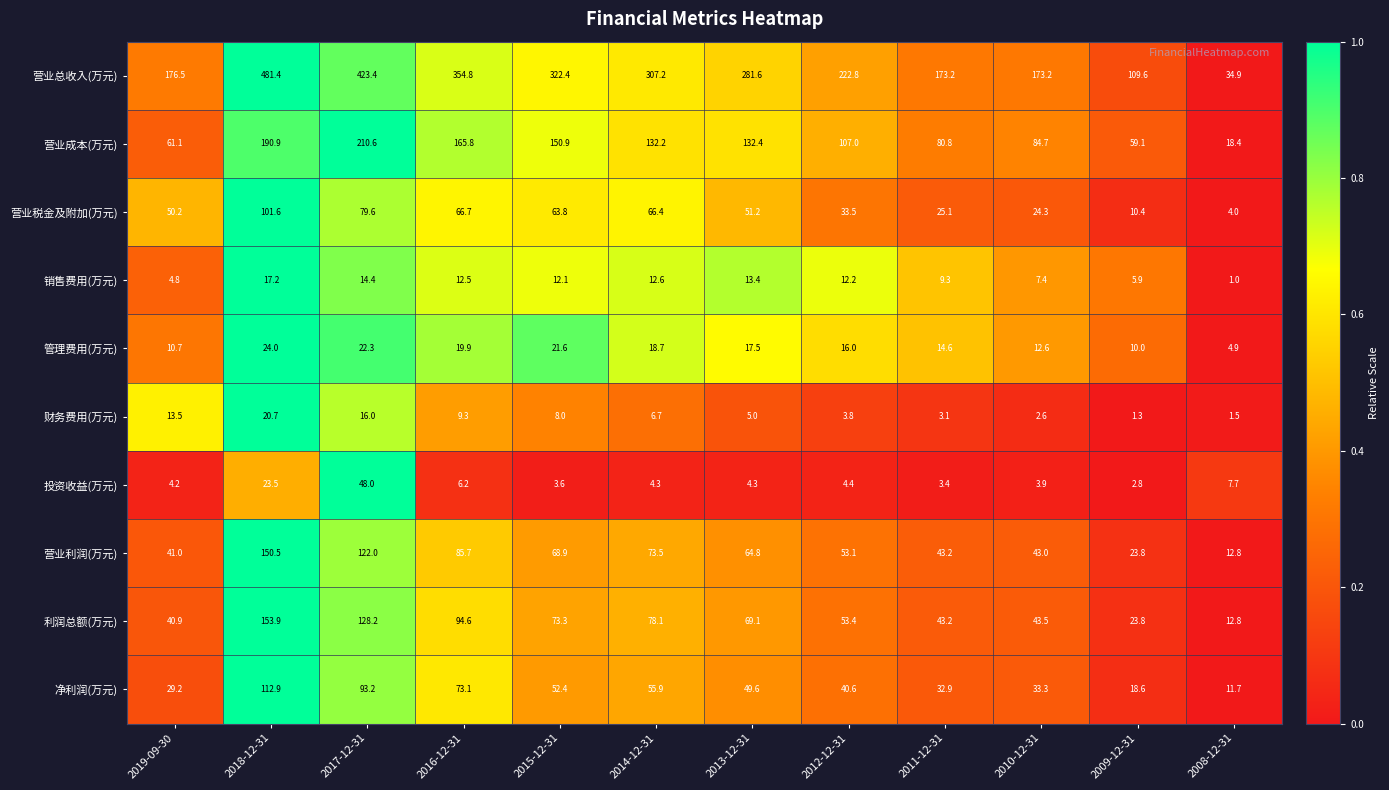

The value of 营业总收入(万元) at 2008-12-31 is 34.9. True or false?

True